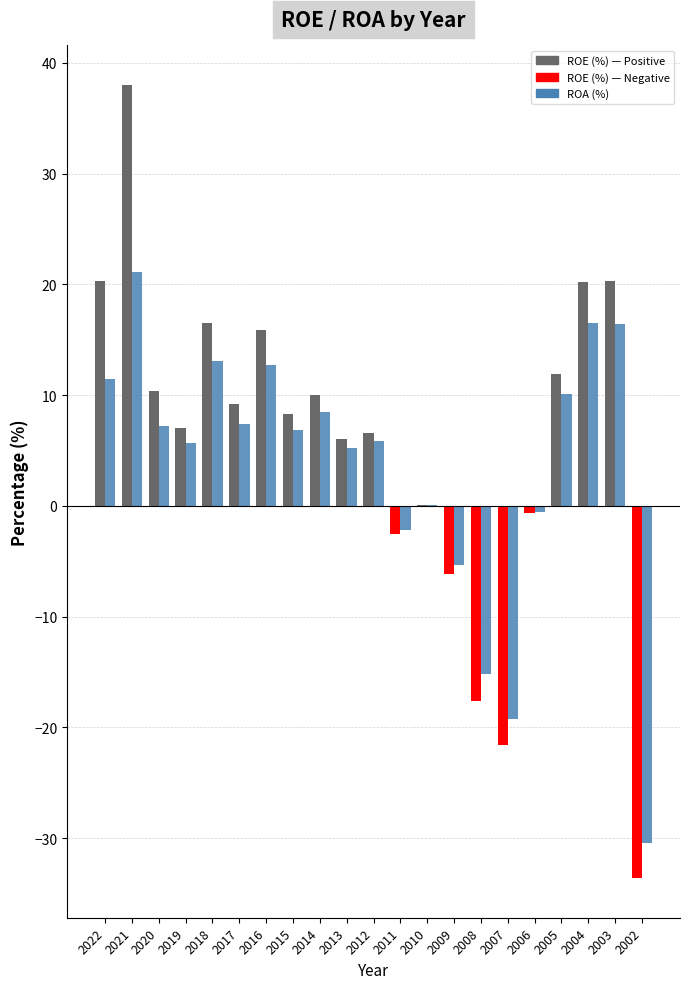

What is the maximum value shown in the chart?

38.0